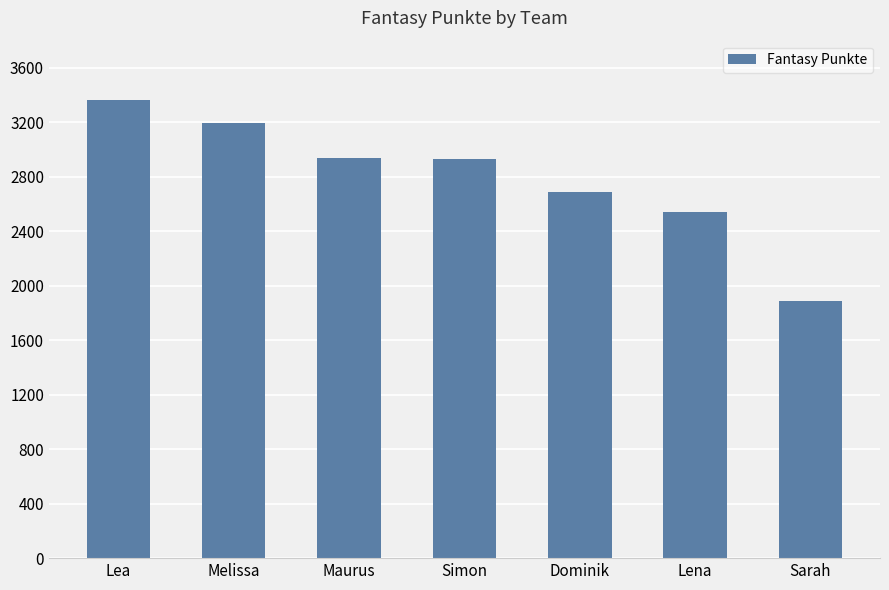

What is the difference between the values at Simon and Maurus?

10